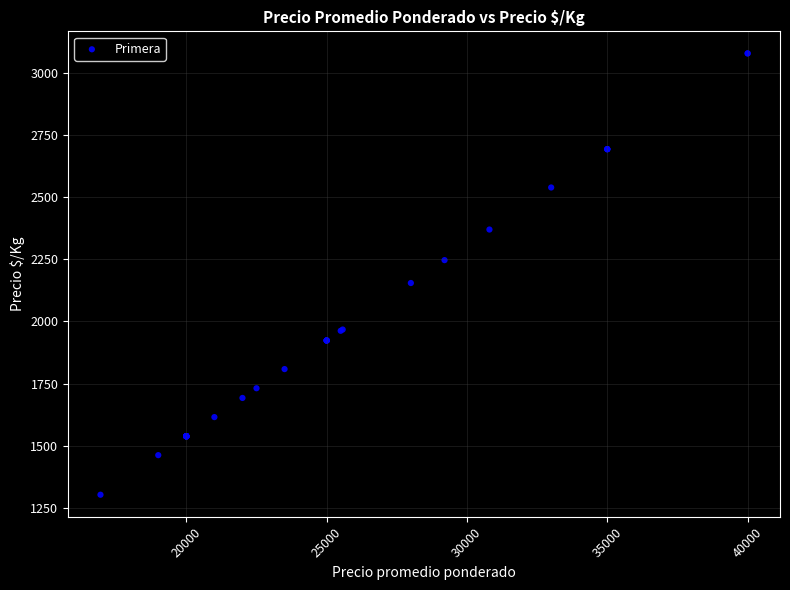

What Y value in the scatter plot is closest to 2190?

2154